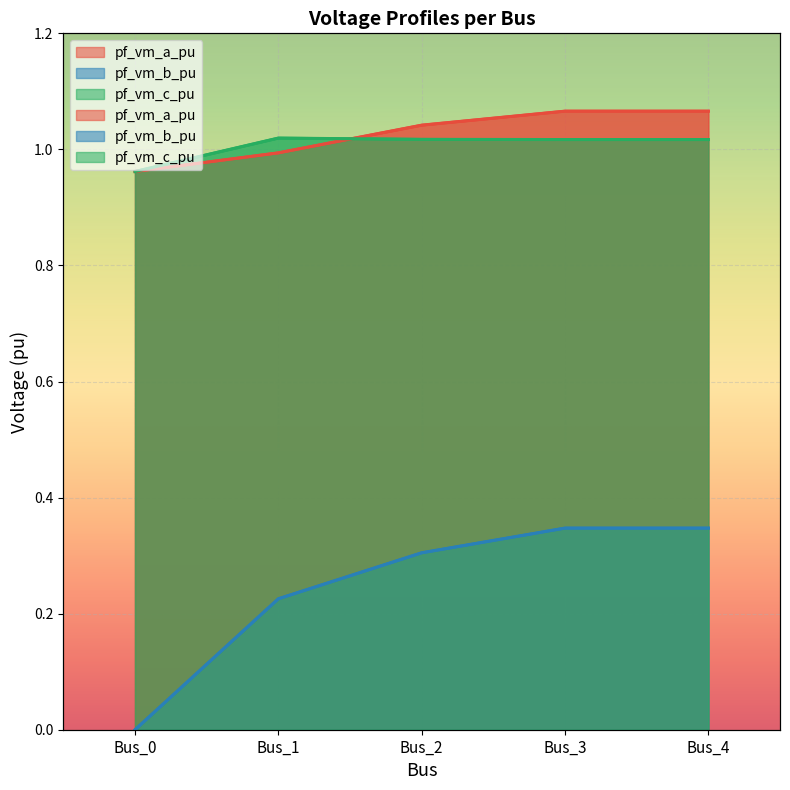

Rank the series by their maximum value, from highest to lowest.

pf_vm_a_pu, pf_vm_c_pu, pf_vm_b_pu